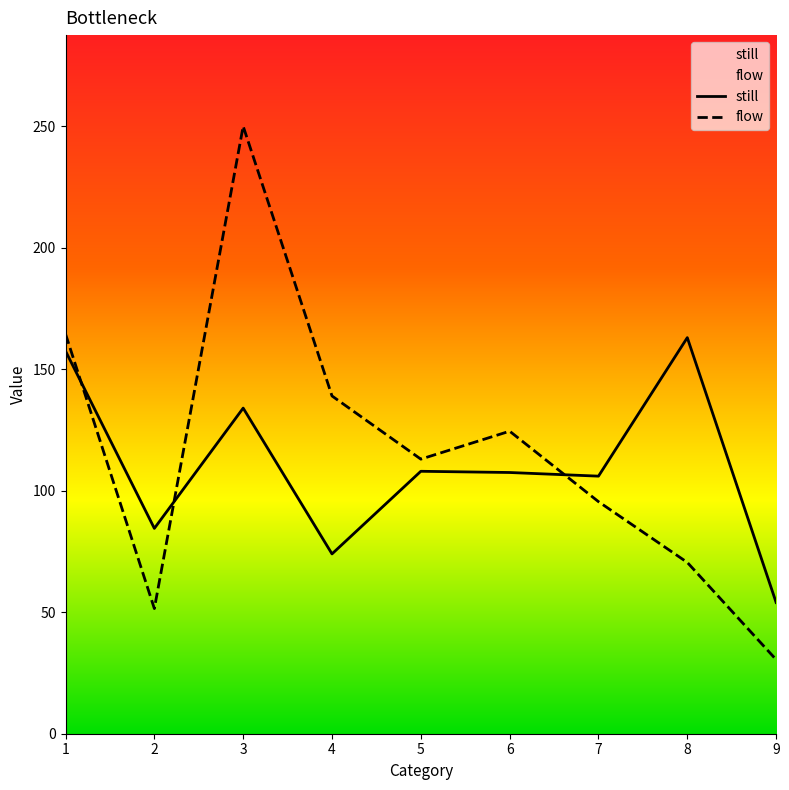

What is the total value across all series at 7?

201.5